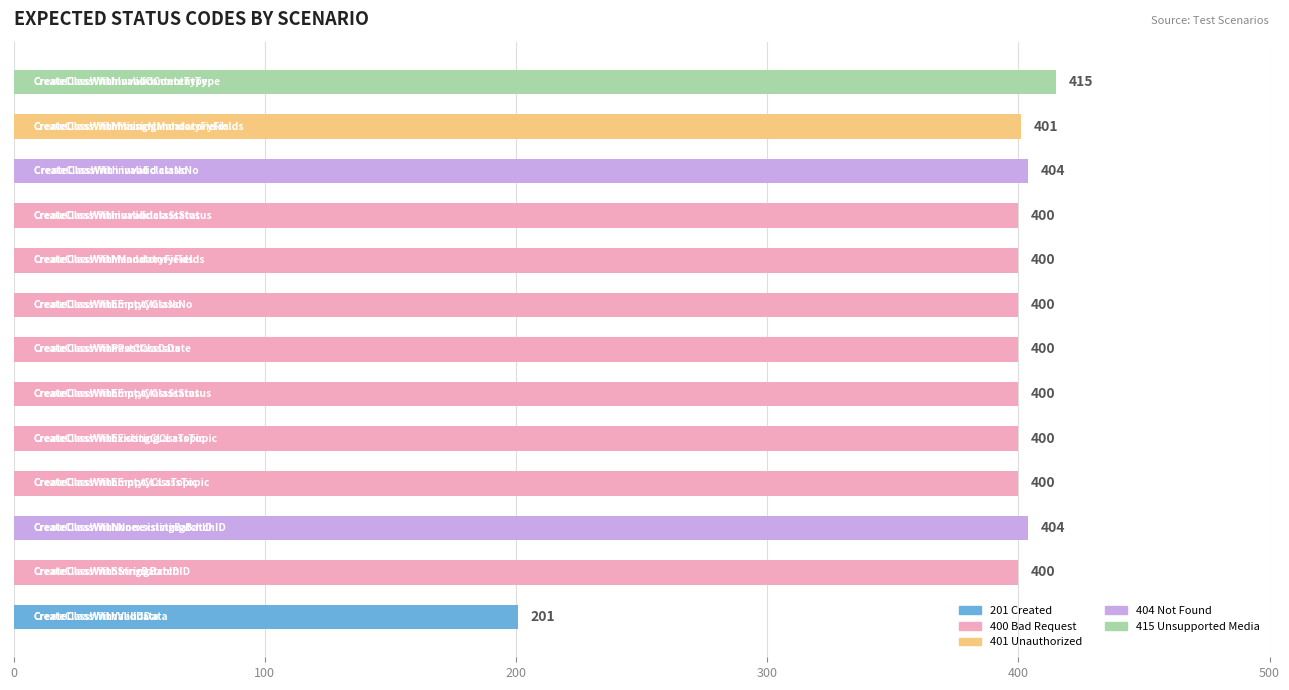

What is the average value?

387